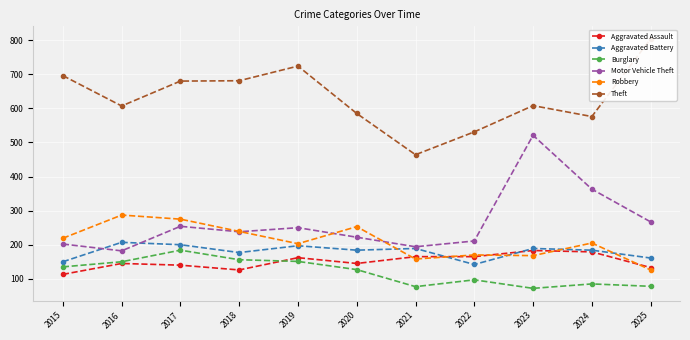

In Aggravated Battery, how many points are lower than both neighbors (excluding endpoints)?

3